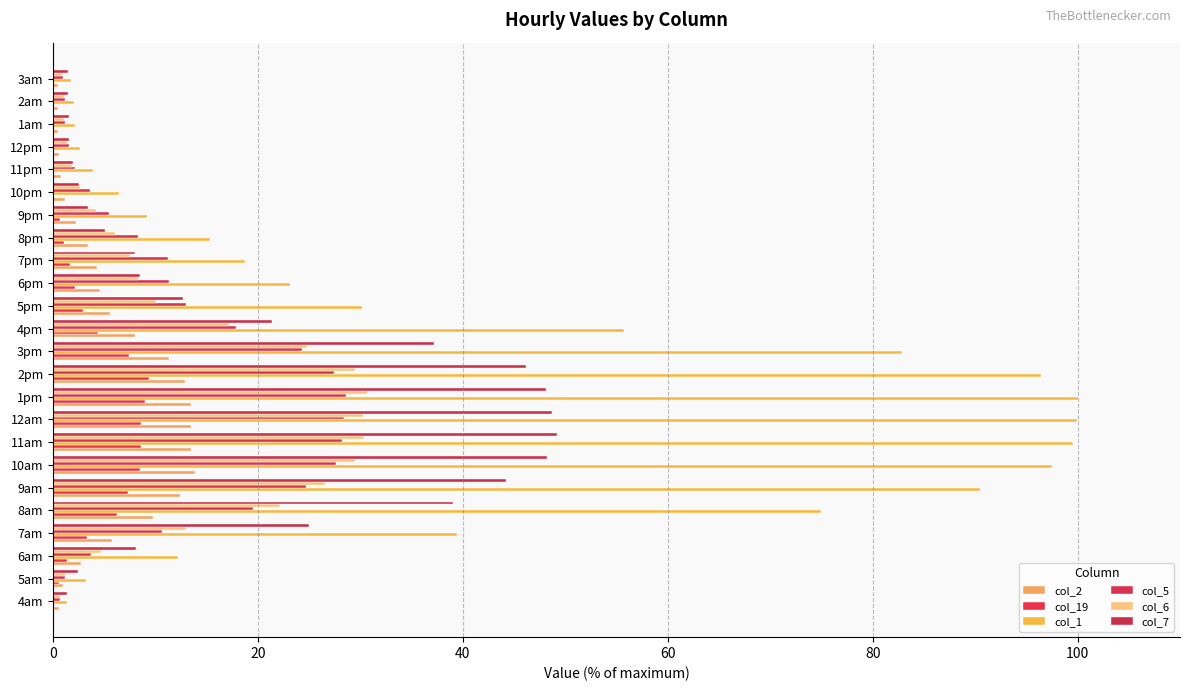

How many series are shown in this chart?

6